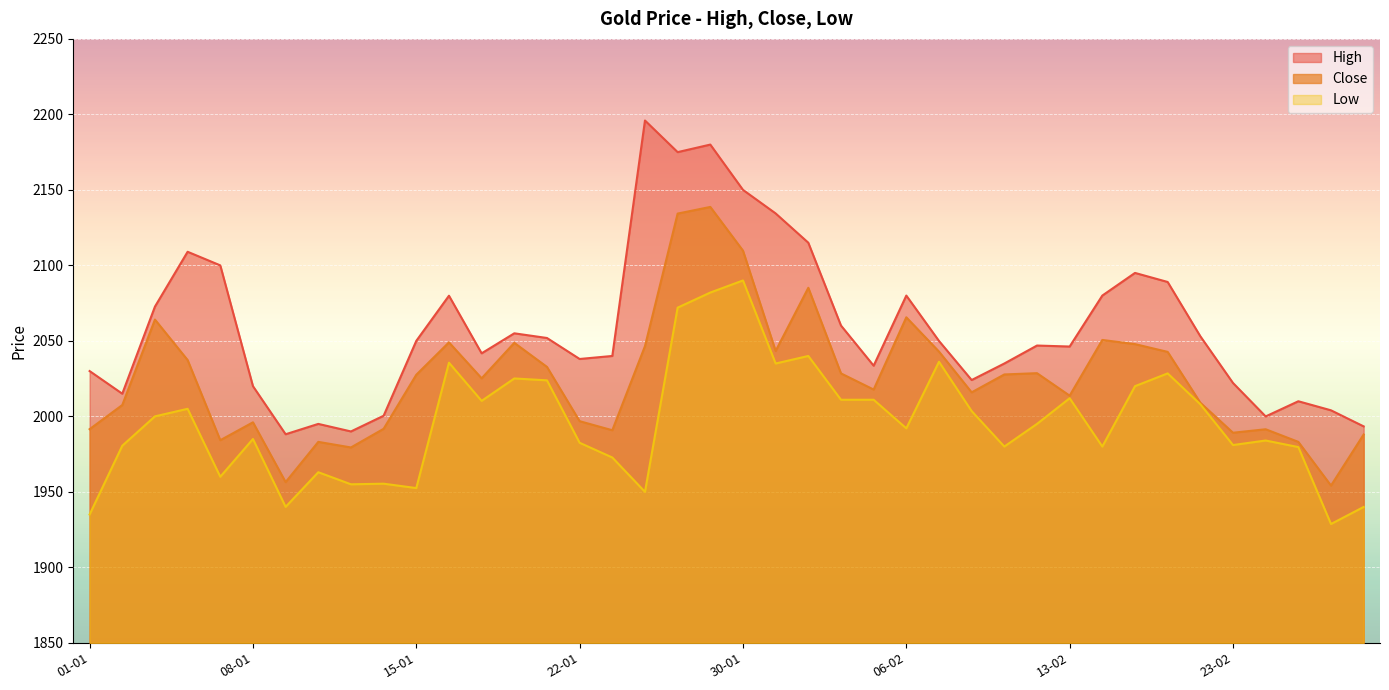

What is the minimum value for High?

1988.2